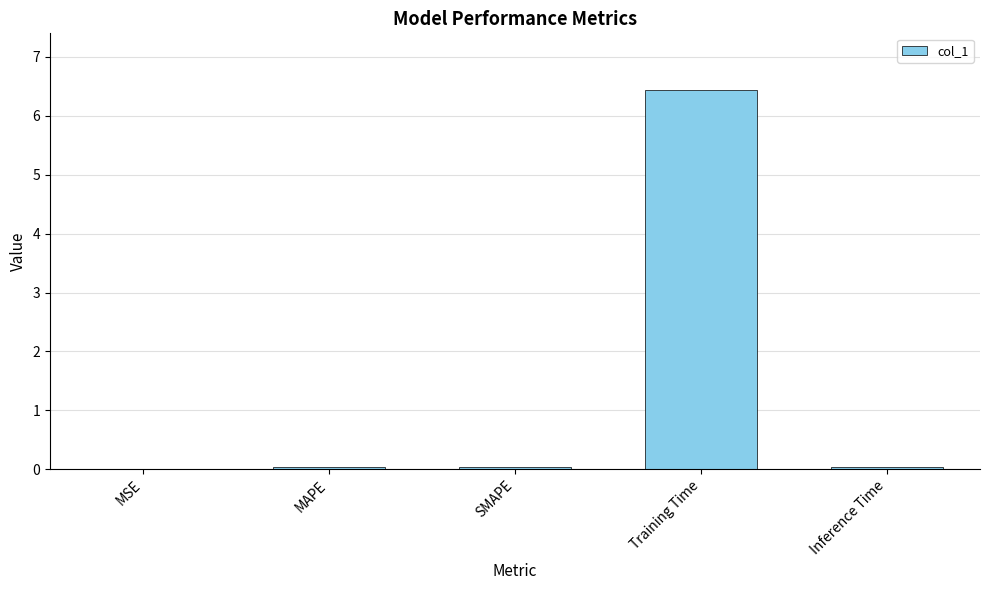

Are the bars grouped side by side (vs. stacked)?

No